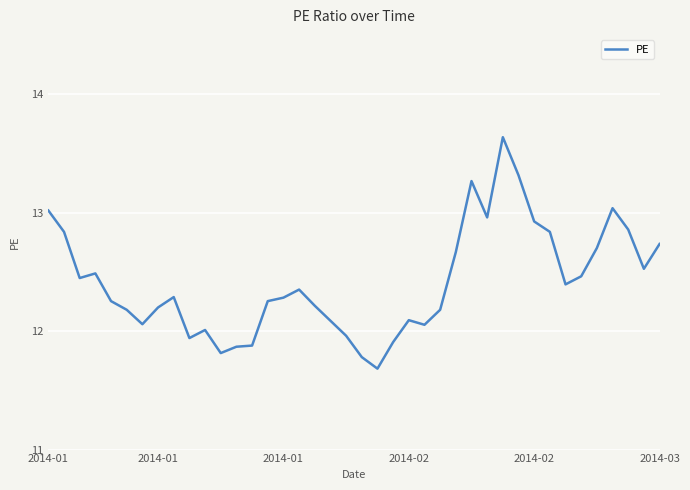

How many distinct data groups are displayed?

1